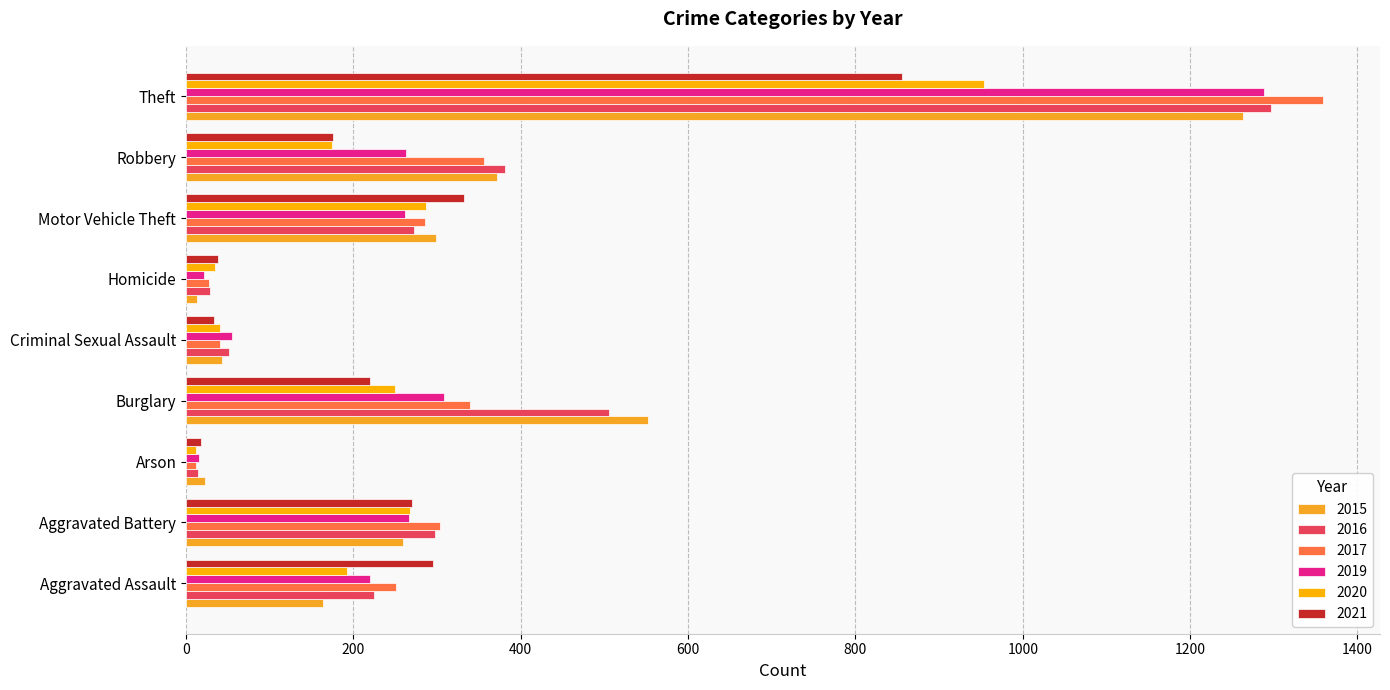

What is the difference between the maximum and minimum values in the 2016 series?

1283